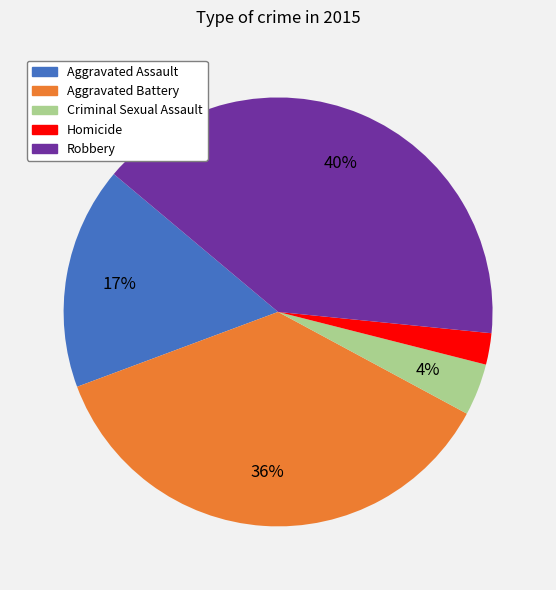

Is it true that Criminal Sexual Assault is 4% of the pie?

True